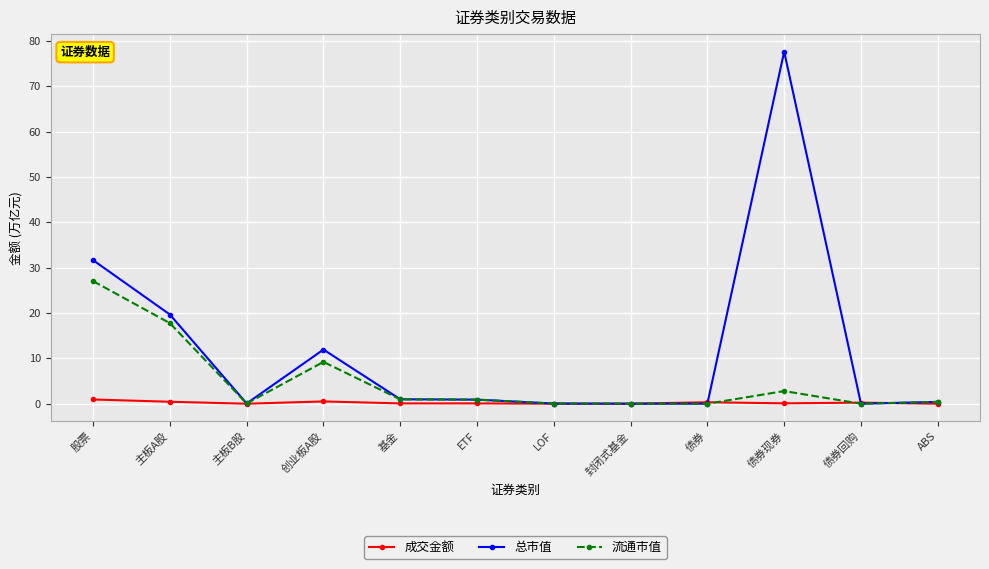

Does the chart display data point markers on the line(s)?

Yes